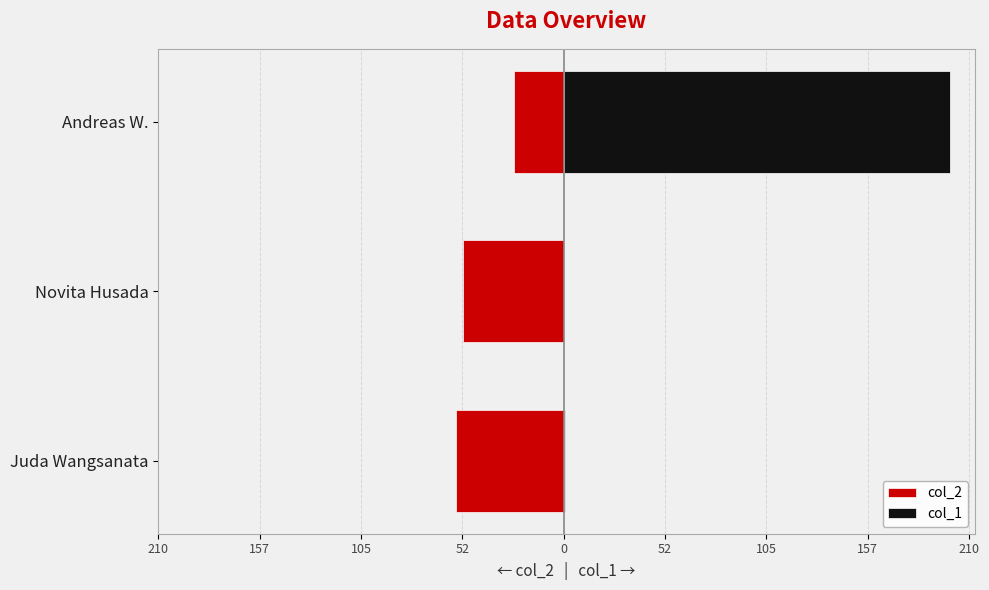

What is the average value of the col_2 series?

-44.7